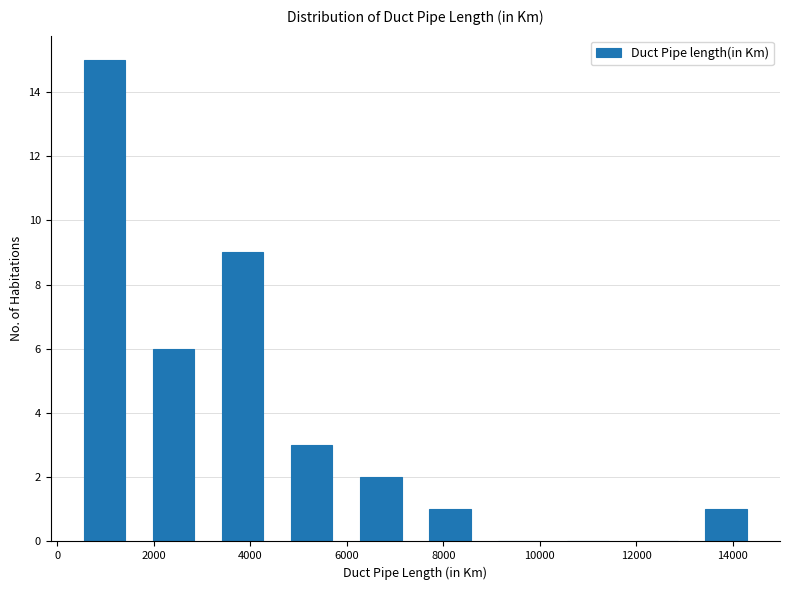

Reading left to right, transcribe this chart: for each bar, give the range it covers on the x-axis and its height. Neither the bar edges nor the heights are printed on the chart, so give them approximately, as read against the axes.

200 to 1600: 15
1600 to 3200: 6
3200 to 4600: 9
4600 to 6000: 3
6000 to 7400: 2
7400 to 8800: 1
8800 to 10200: 0
10200 to 11800: 0
11800 to 13200: 0
13200 to 14600: 1